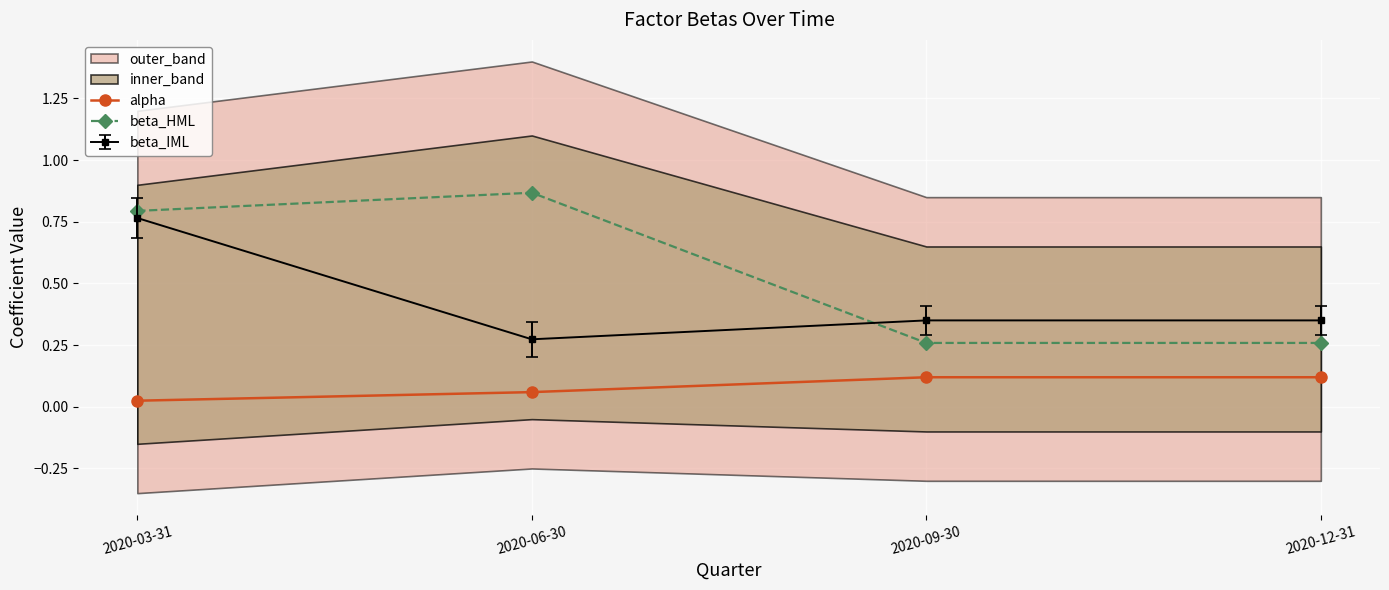

At how many categories does at least one series exceed 0?

4